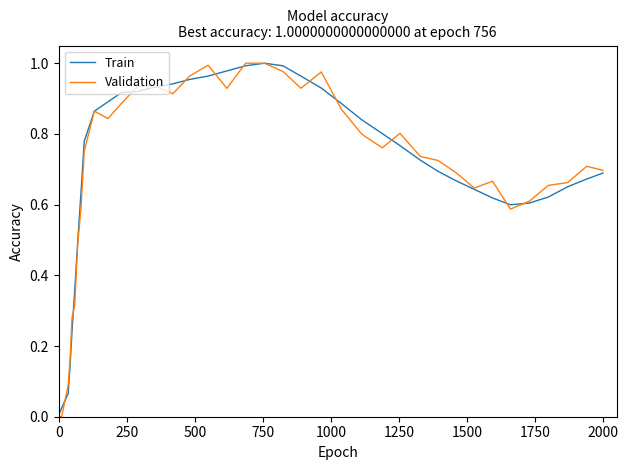

How many interior local peaks does the Validation series have?

7